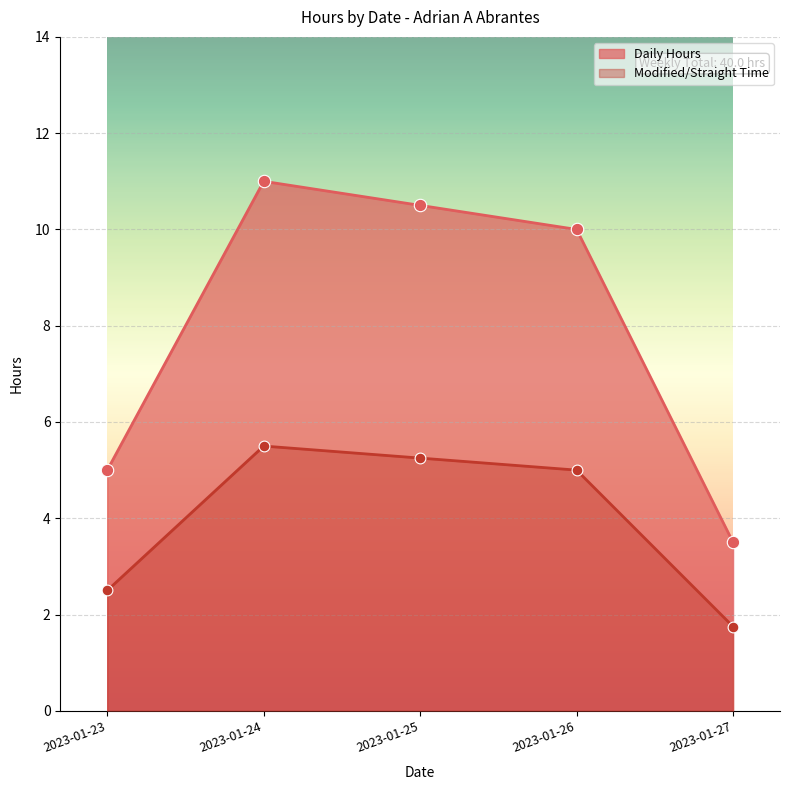

At how many categories does at least one series exceed 9?

3